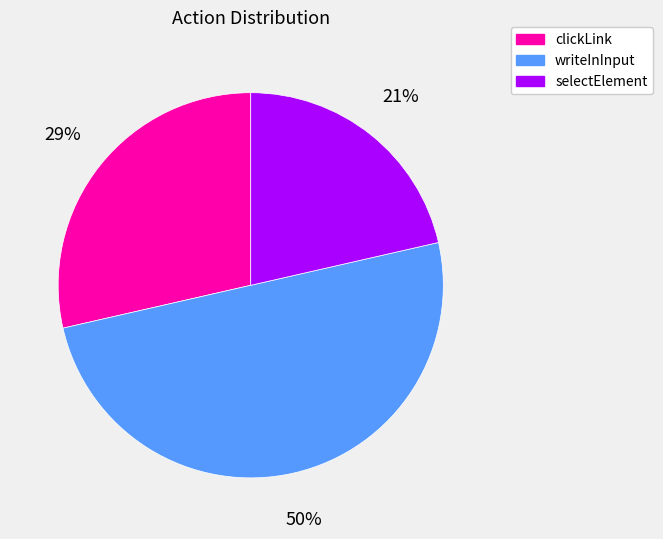

Which has a higher value, selectElement or clickLink?

clickLink